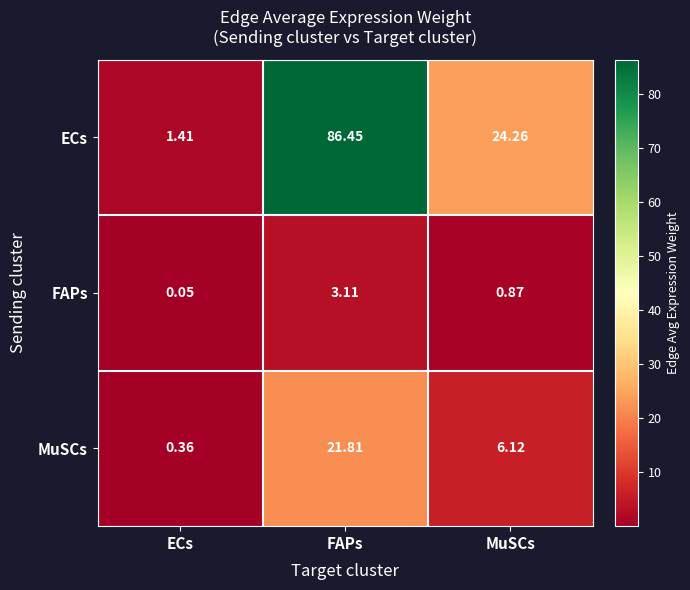

At which category is the sum across all series the highest?

FAPs